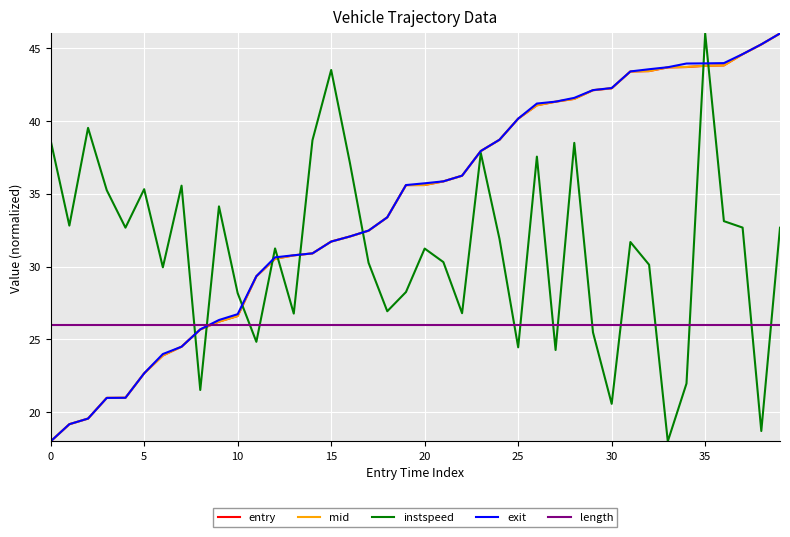

Which series ends up on top after the final intersection of exit and length?

exit